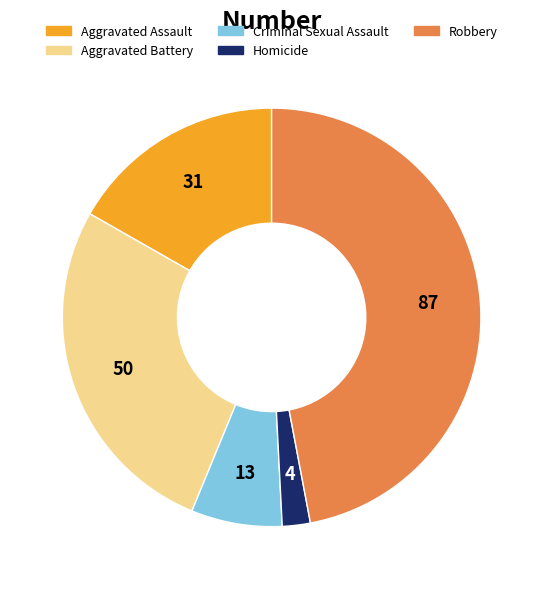

Rank the categories by value from lowest to highest.

Homicide, Criminal Sexual Assault, Aggravated Assault, Aggravated Battery, Robbery